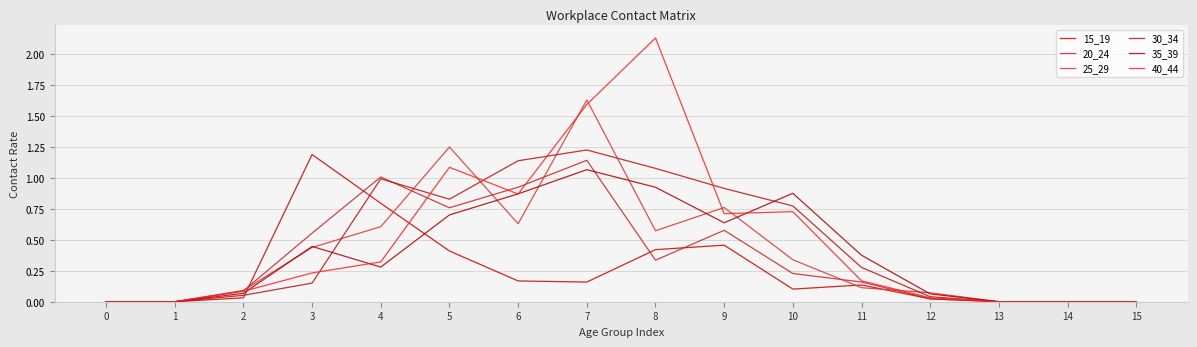

Which series ends up on top after the final intersection of 35_39 and 20_24?

35_39